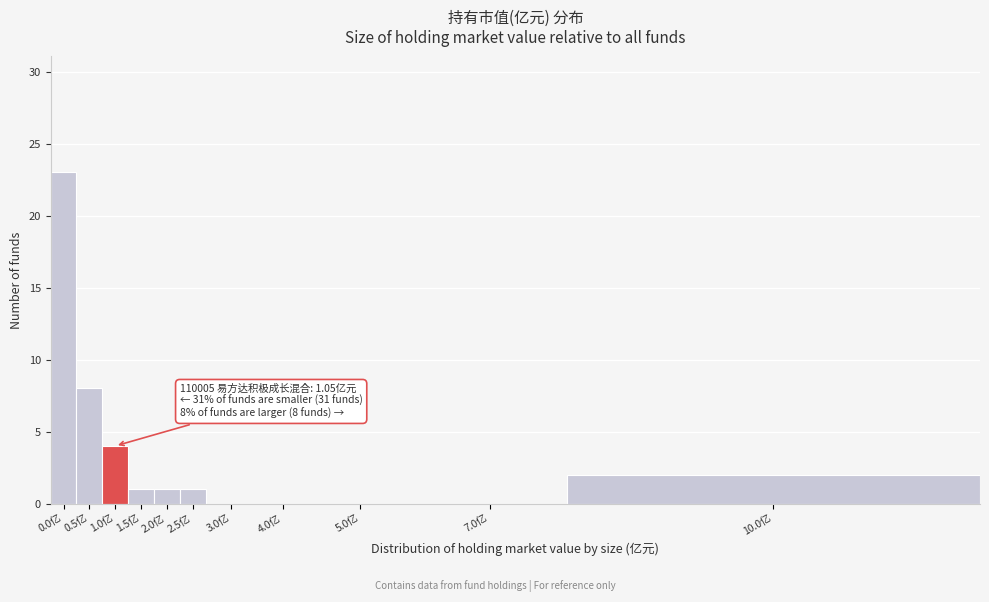

Reading left to right, transcribe all the data shown in this chart.

0.0亿=23	0.5亿=8	1.0亿=4	1.5亿=1	2.0亿=1	2.5亿=1	3.0亿=0	4.0亿=0	5.0亿=0	7.0亿=0	10.0亿=2